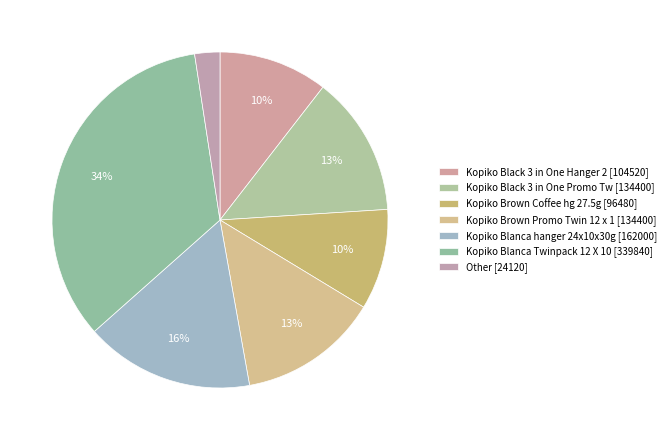

Count the number of slices in the pie.

7